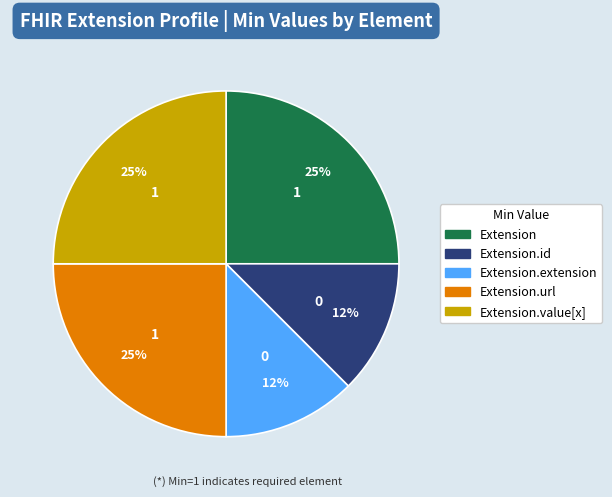

How many slices are in this pie chart?

5